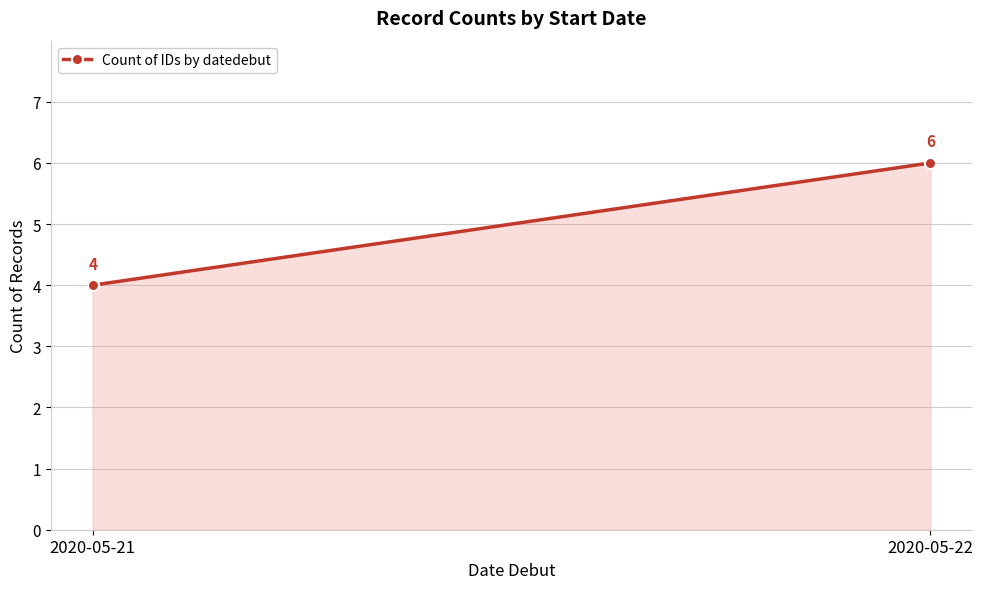

List the labels in order of value, largest first.

2020-05-22, 2020-05-21